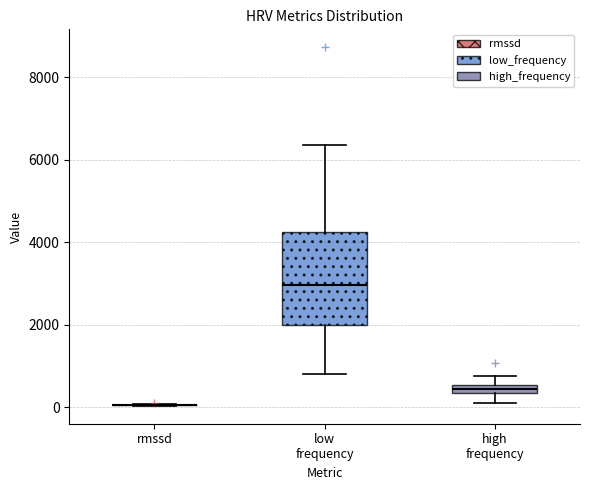

Where does the upper whisker of the box for low frequency end on the y-axis? The values are not printed on the chart, so give them approximately, as read against the axis.

6400